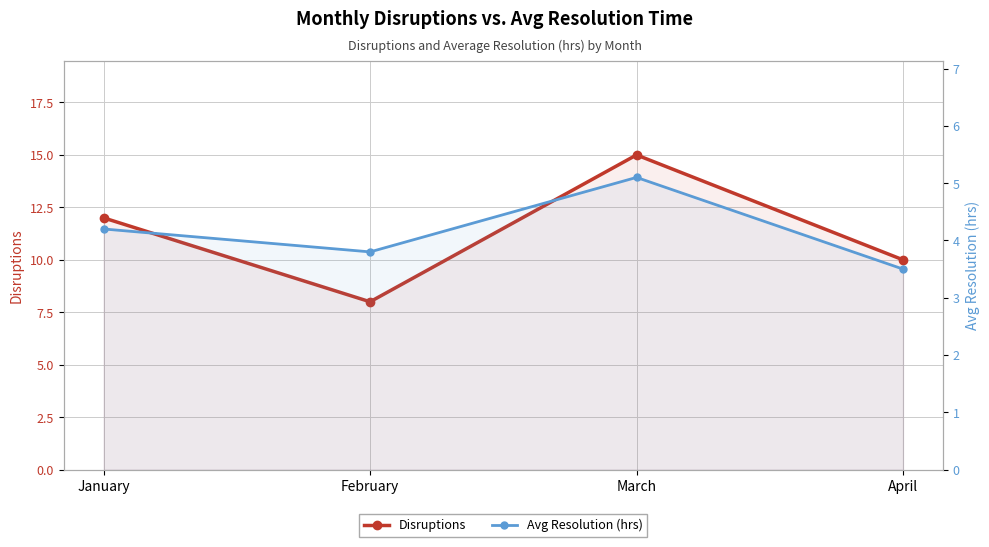

What is the difference between the maximum and second lowest values in the Avg Resolution (hrs) series?

1.3